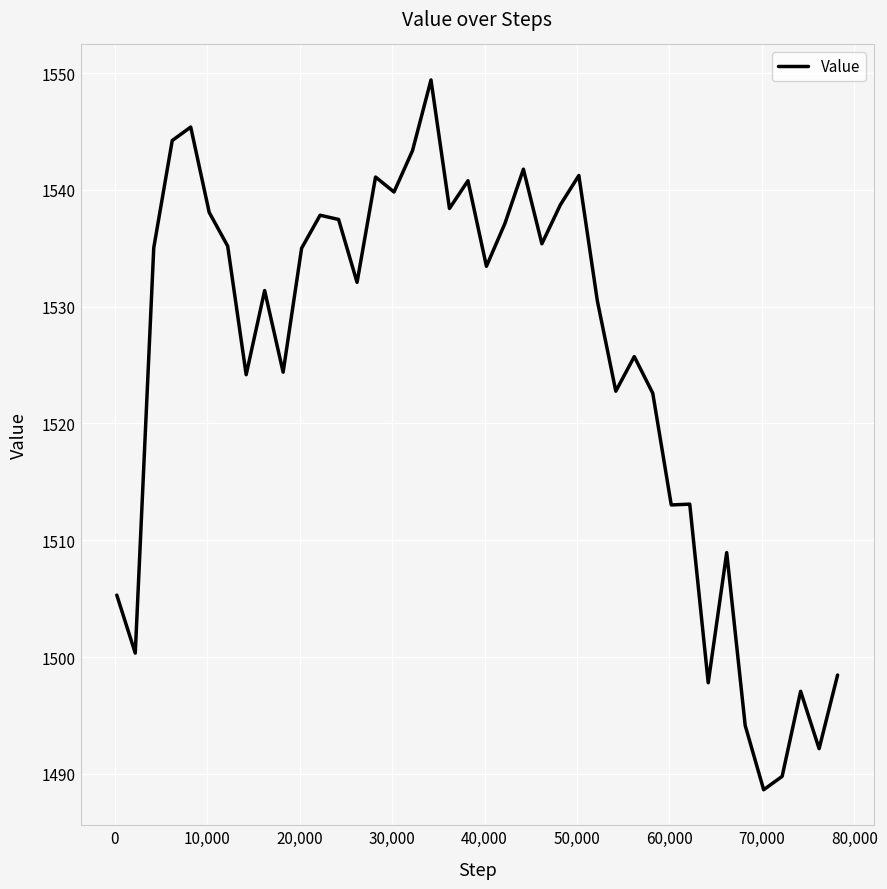

What is the difference between the maximum and minimum values?

60.8